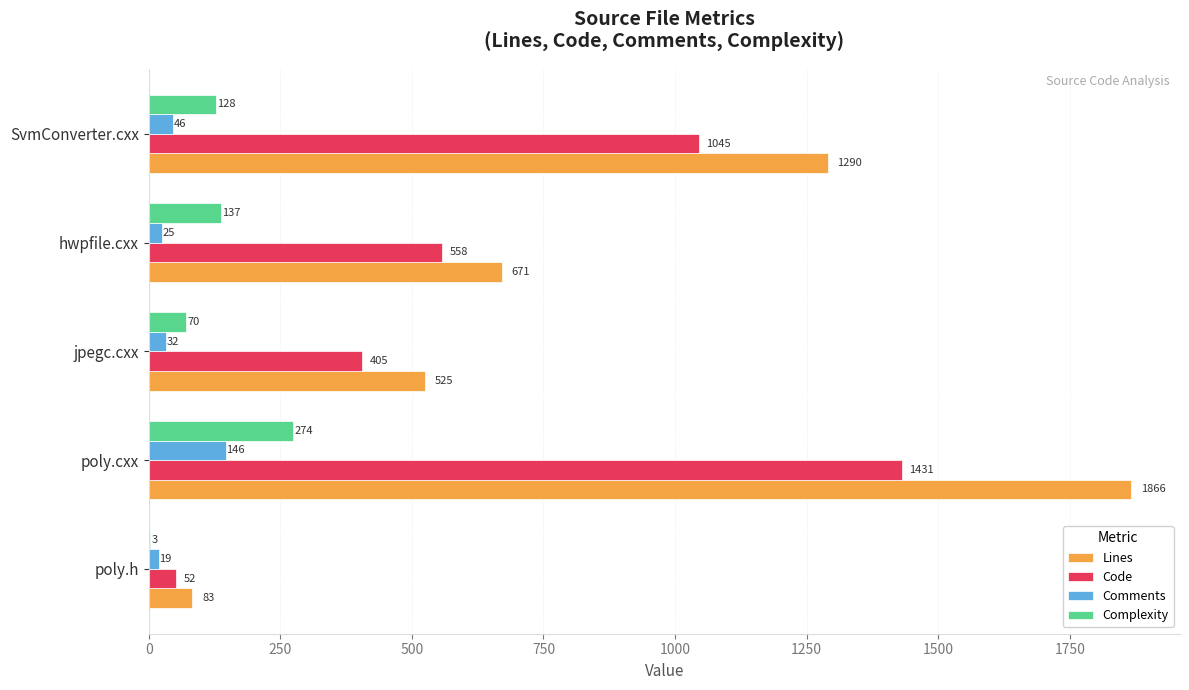

Between poly.h and poly.cxx, which series saw the biggest shift?

Lines